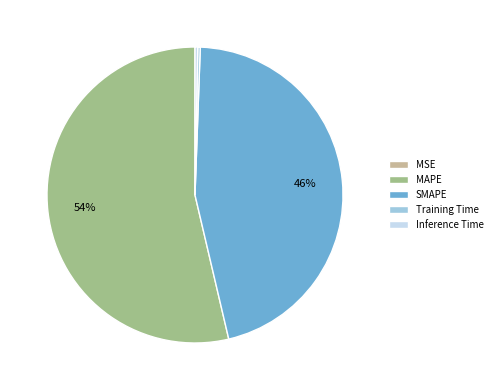

Is the sum of MAPE and Inference Time greater than half?

Yes